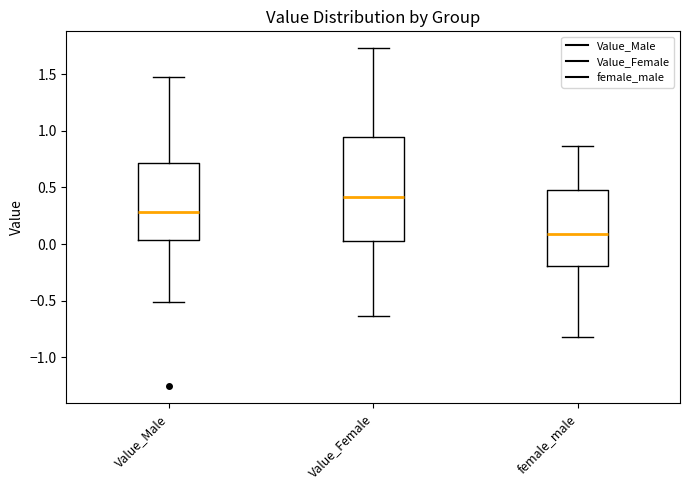

Where does the lower whisker of the box for Value_Female end on the y-axis? The values are not printed on the chart, so give them approximately, as read against the axis.

-0.65